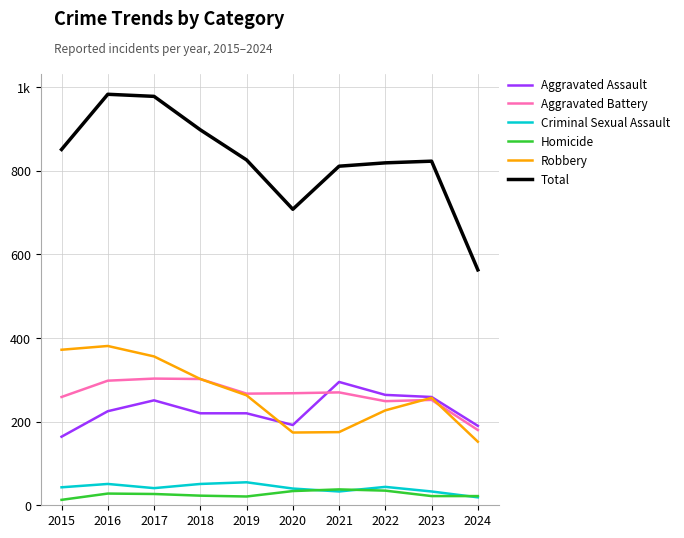

What is the minimum value for Homicide?

13